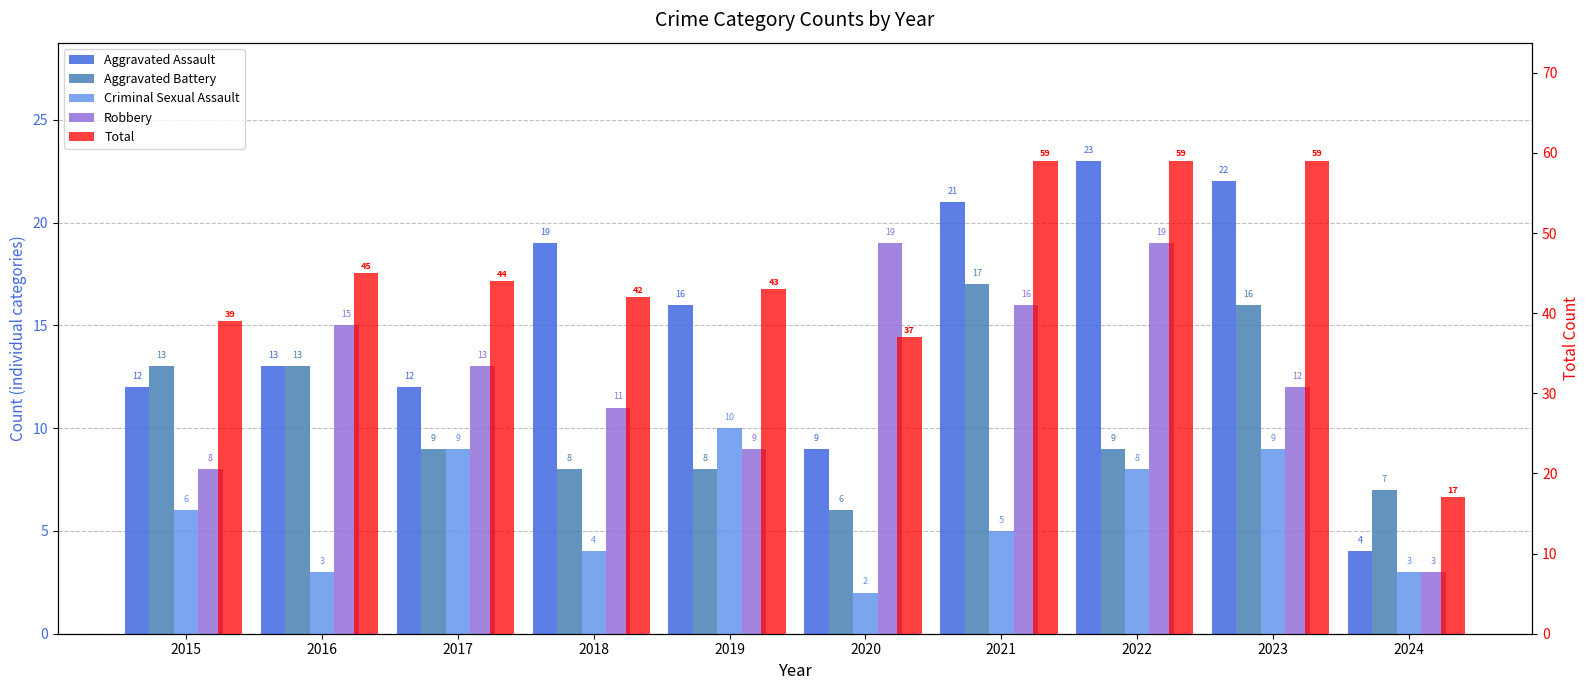

What is the difference between the Total values at 2015 and 2017?

5